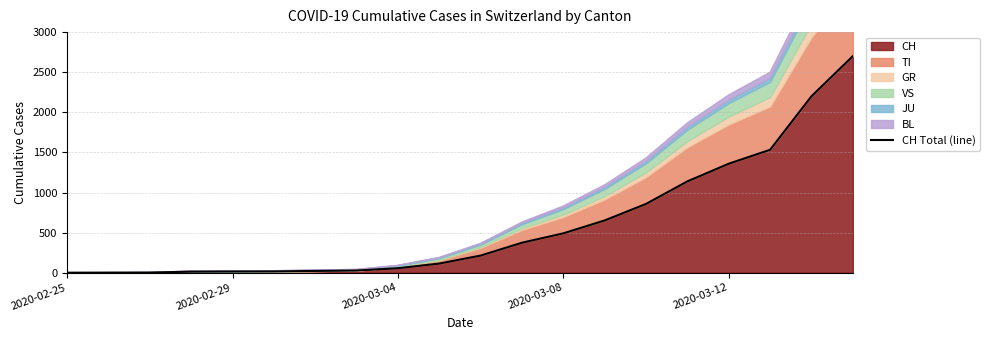

What is the average value?

589